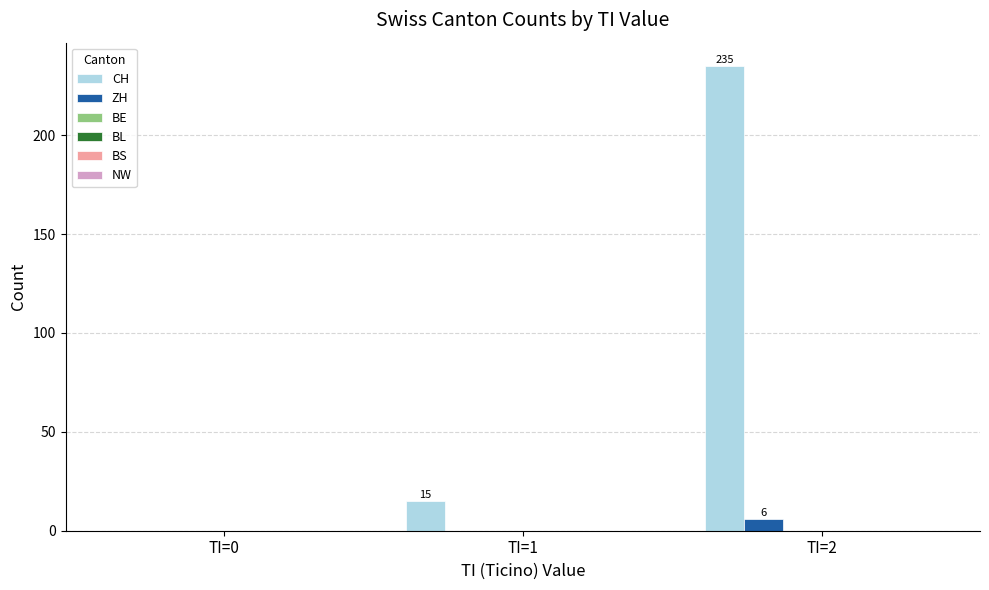

What is the highest value of the ZH series?

6